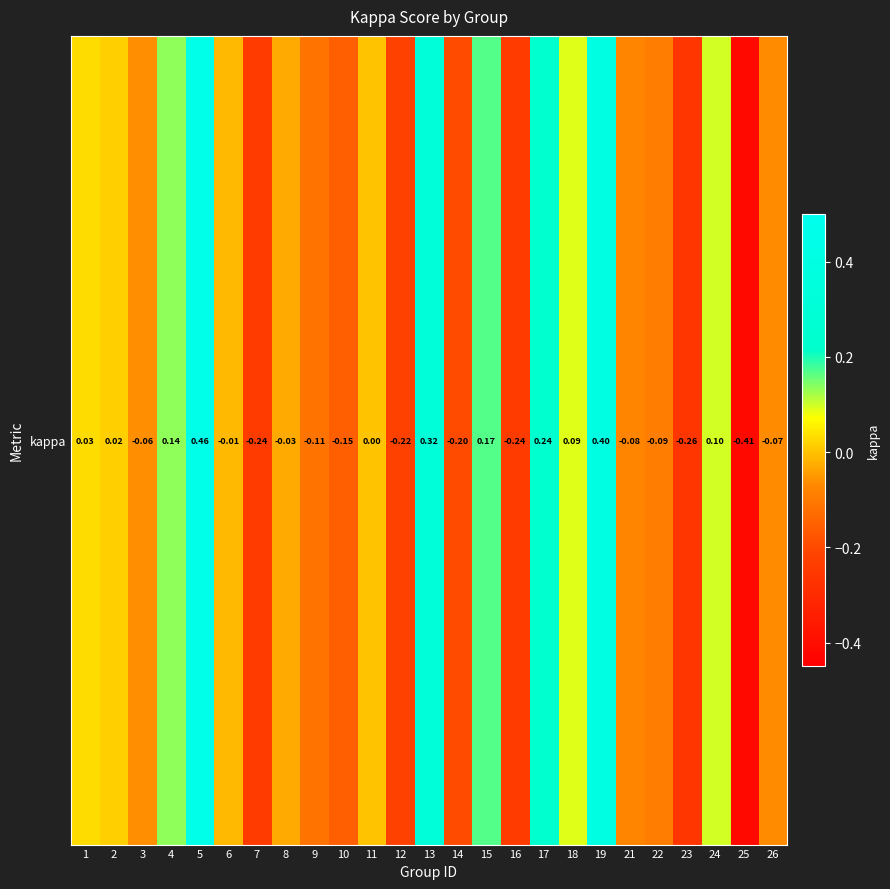

Which category has the highest value across all series?

5